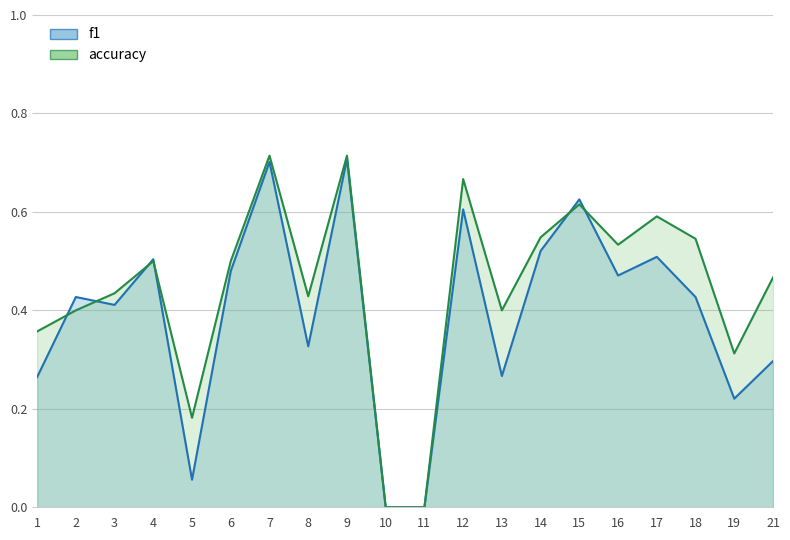

What are all the series names shown in the legend?

f1, accuracy